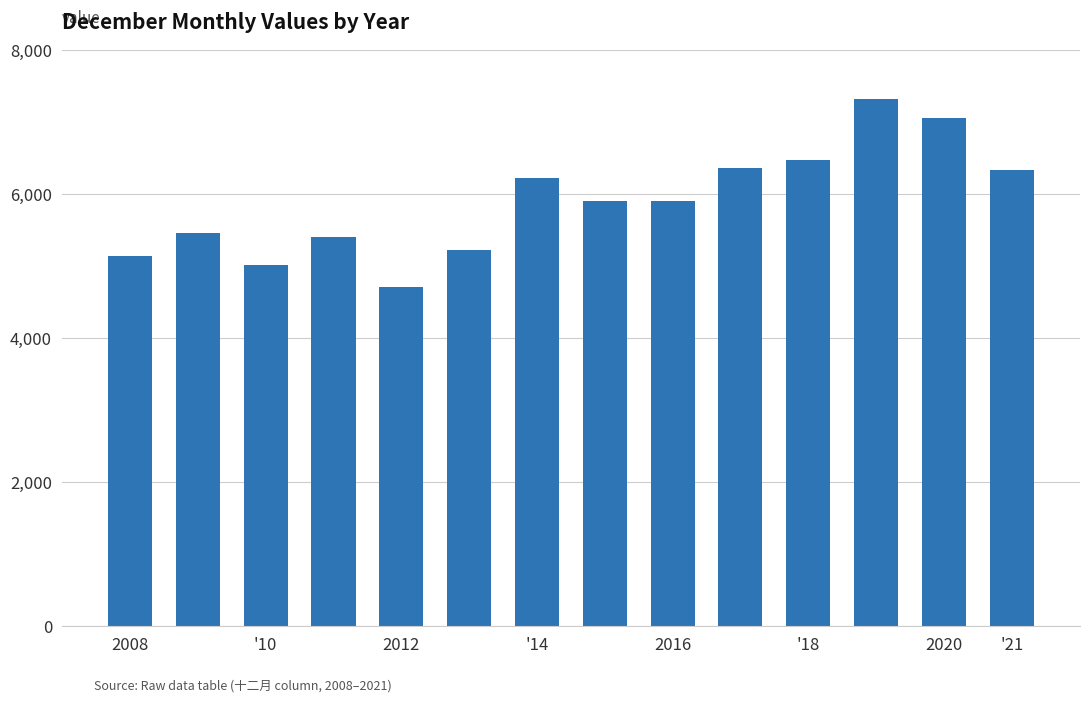

What is the minimum value shown in the chart?

4706.3